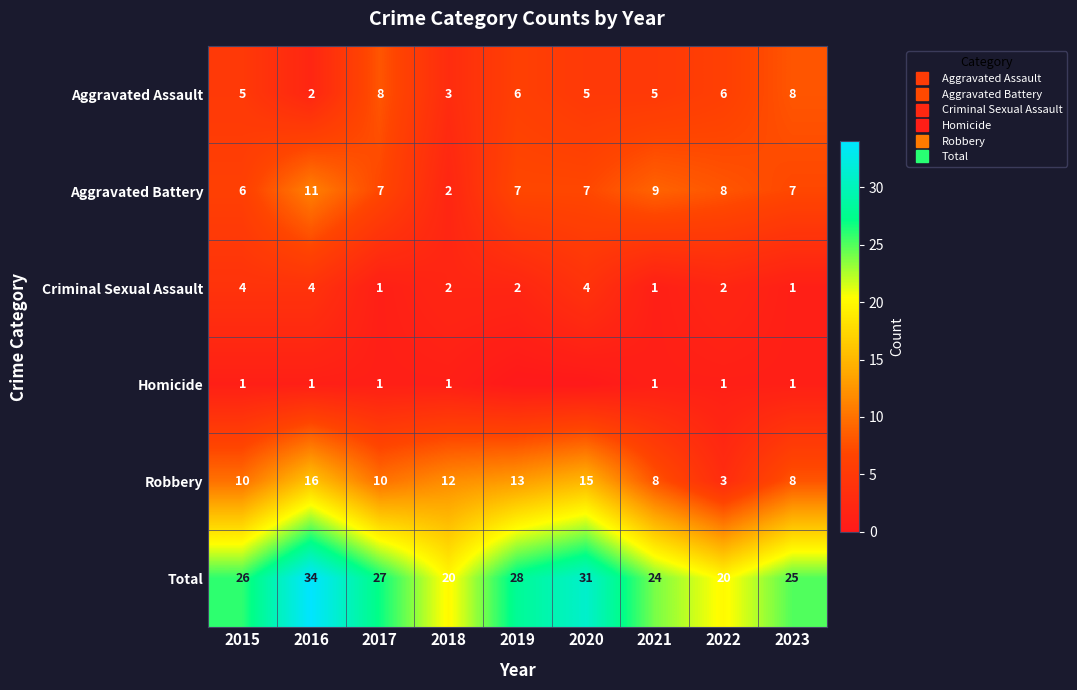

At which label does Homicide reach its minimum?

2019